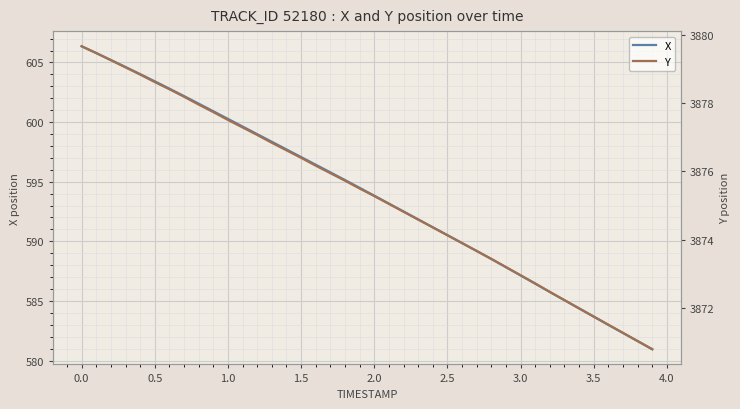

What is the maximum value for X?

606.4